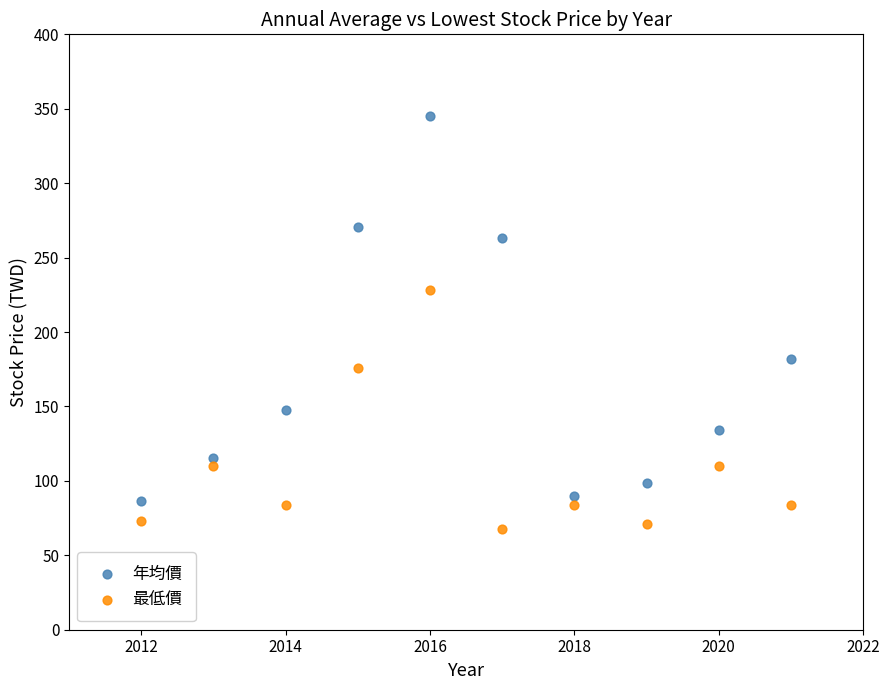

Which series has the largest Y range (max minus min)?

年均價